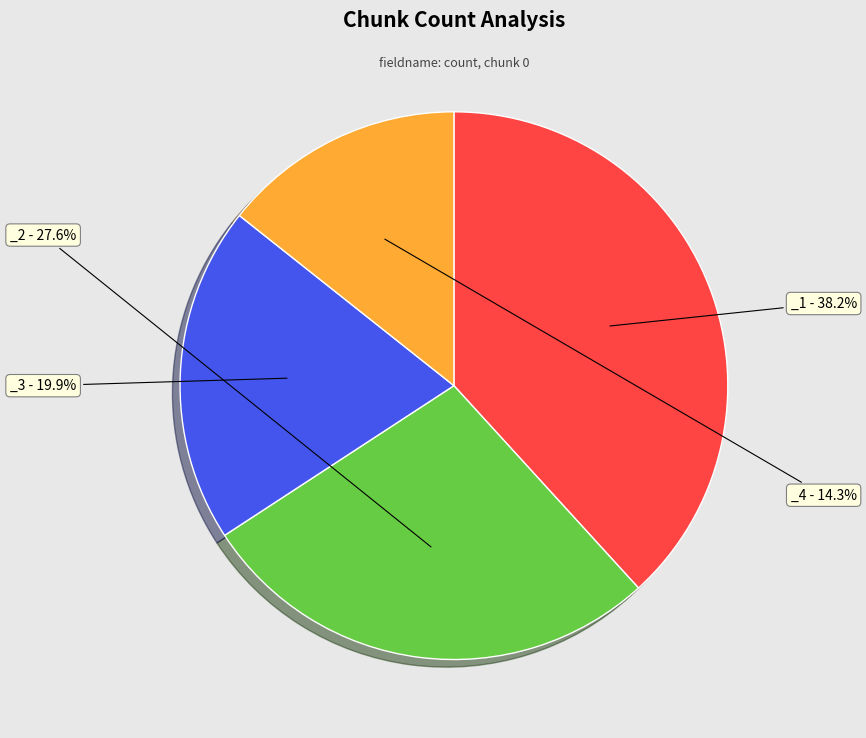

Is there any slice that represents more than half of the pie?

No